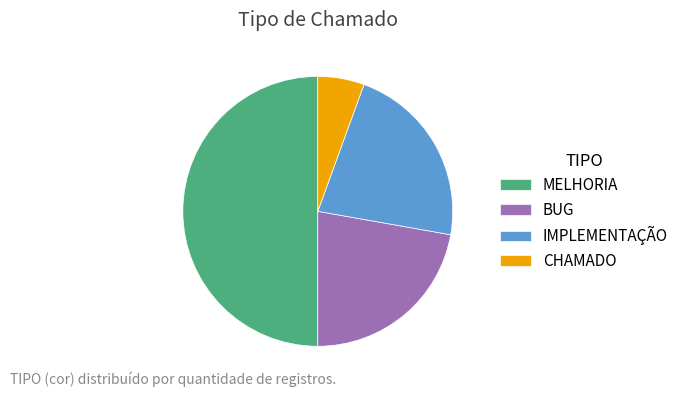

Is CHAMADO the majority of the pie?

No